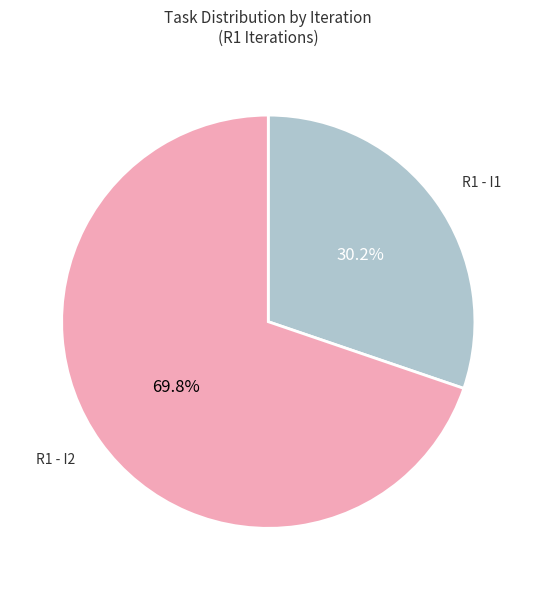

The R1 - I2 slice represents 75% of the pie. True or false?

False